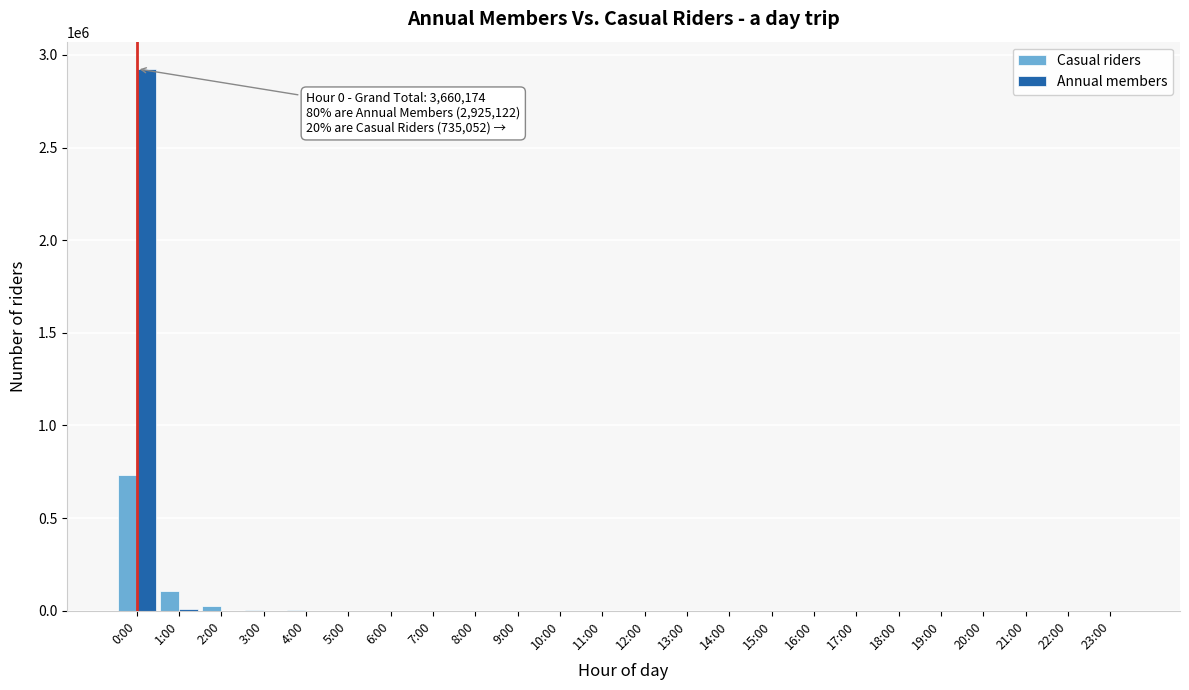

At which category is the sum across all series the highest?

0:00